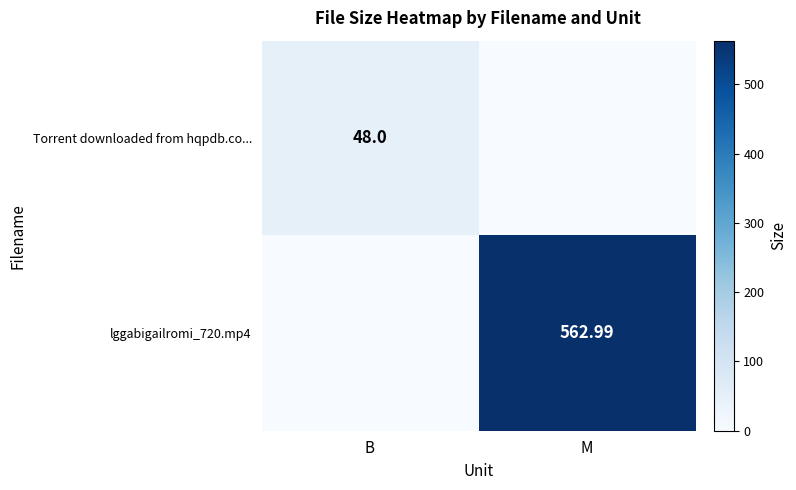

Which series changed the most between B and M?

lggabigailromi_720.mp4